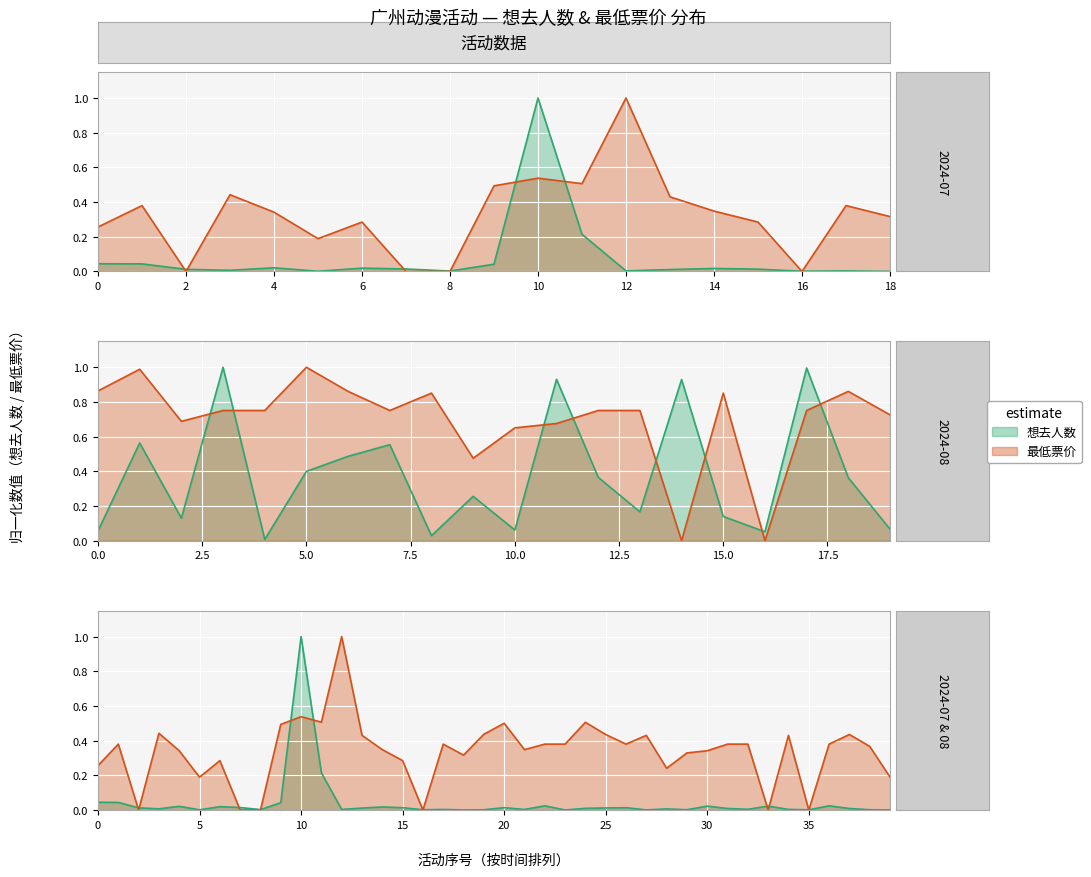

How many lines are shown in the chart?

2